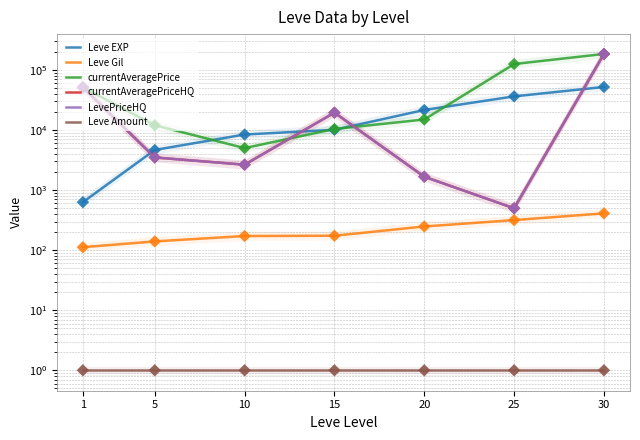

Which series contains the highest Y value?

currentAveragePrice